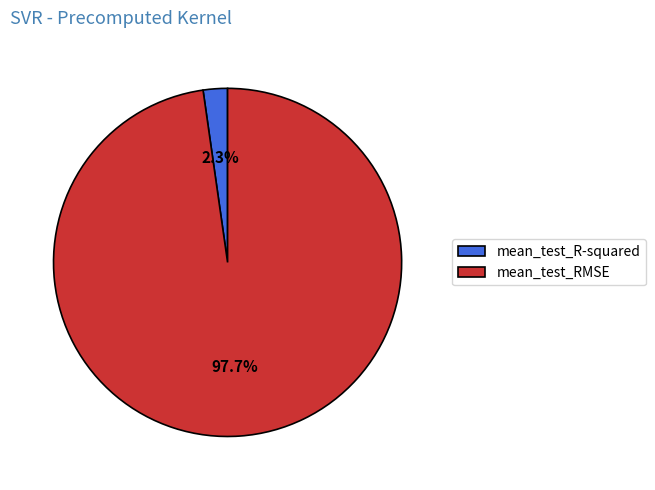

Do mean_test_RMSE and mean_test_R-squared together represent more than half of the pie?

Yes